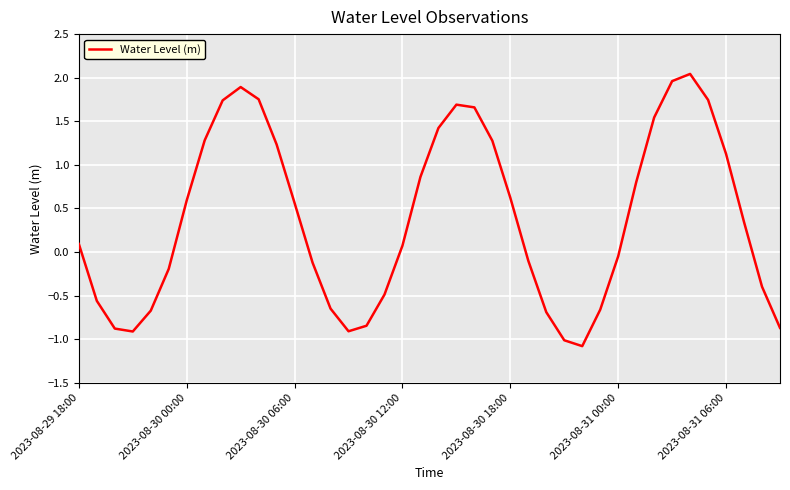

What is the smallest value displayed?

-1.1